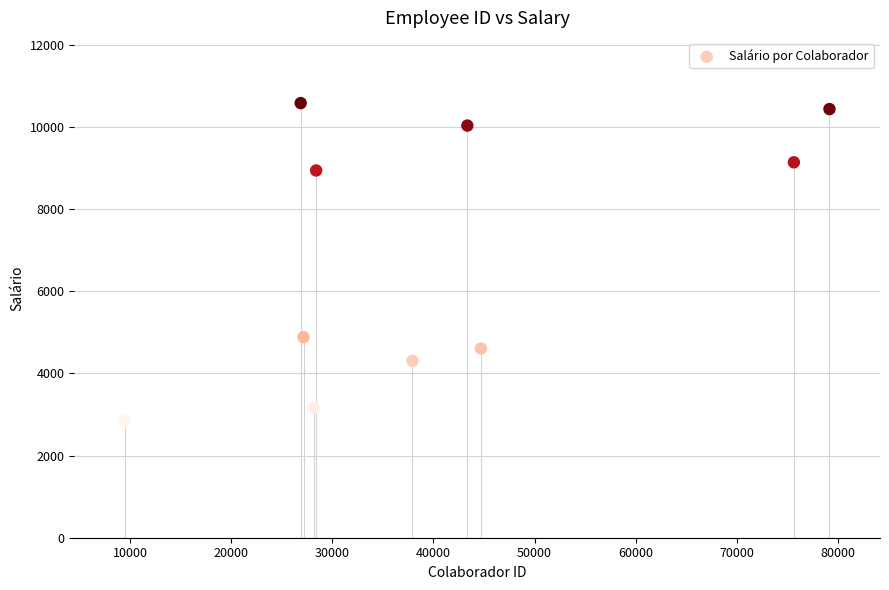

What Y value in the scatter plot is closest to 6712?

4882.2